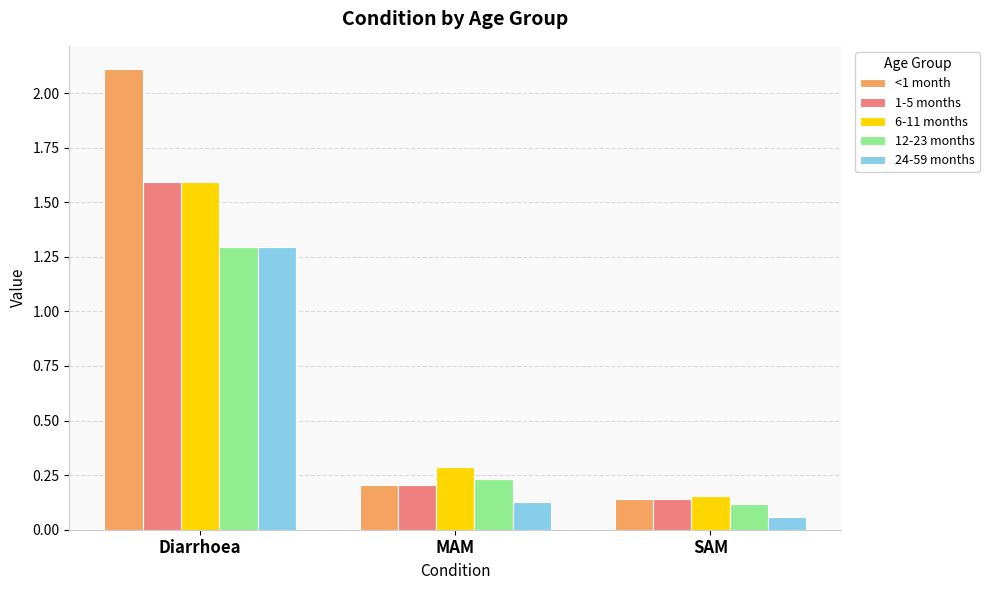

What is the difference between the maximum and minimum values in the 1-5 months series?

1.5